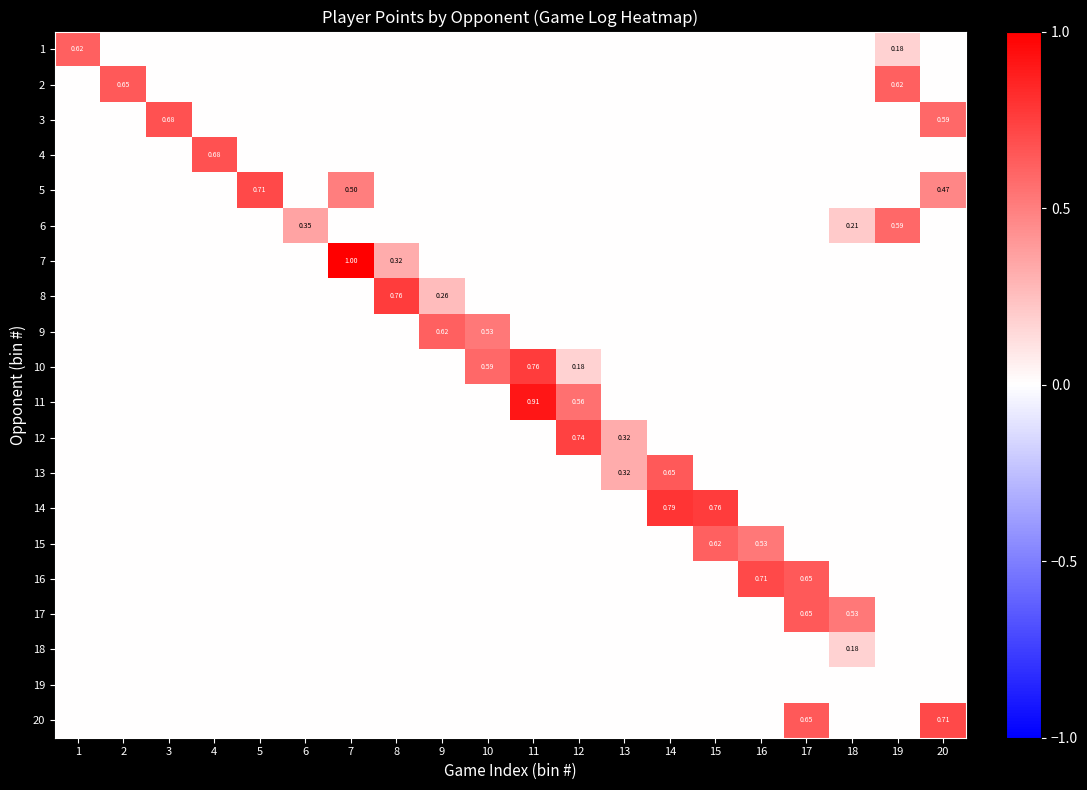

True or false: 18 has a value of 0.0 at 14.

True